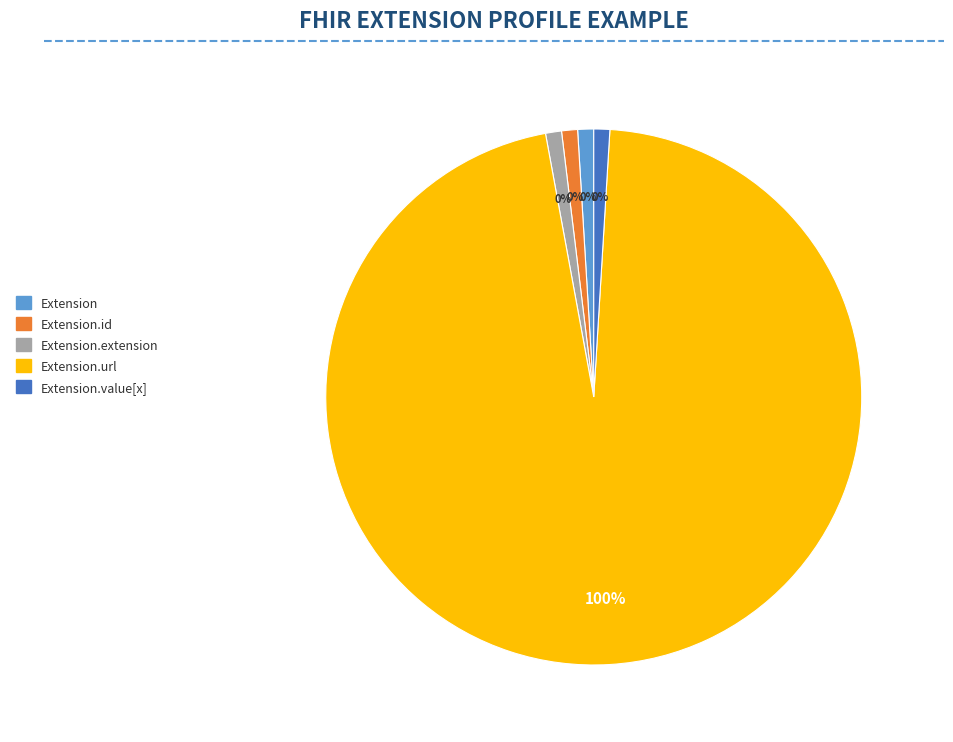

Which has a higher value, Extension.value[x] or Extension.extension?

Extension.value[x]